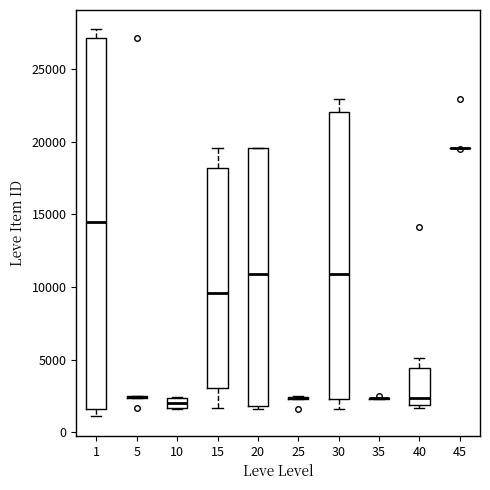

Comparing the boxes themselves (not the whiskers), which one is the tallest?

1